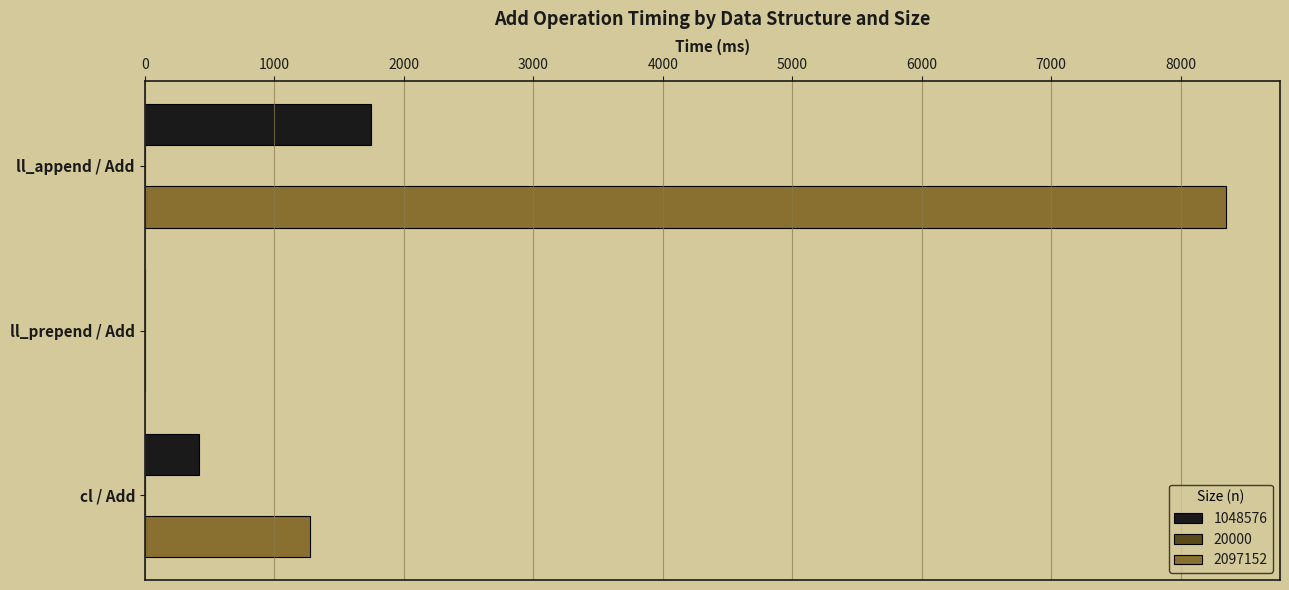

What is the average value of the 1048576 series?

721.3